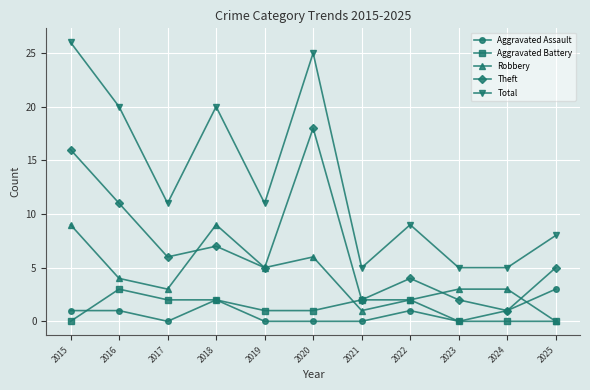

How many positive values does the Robbery series have?

10